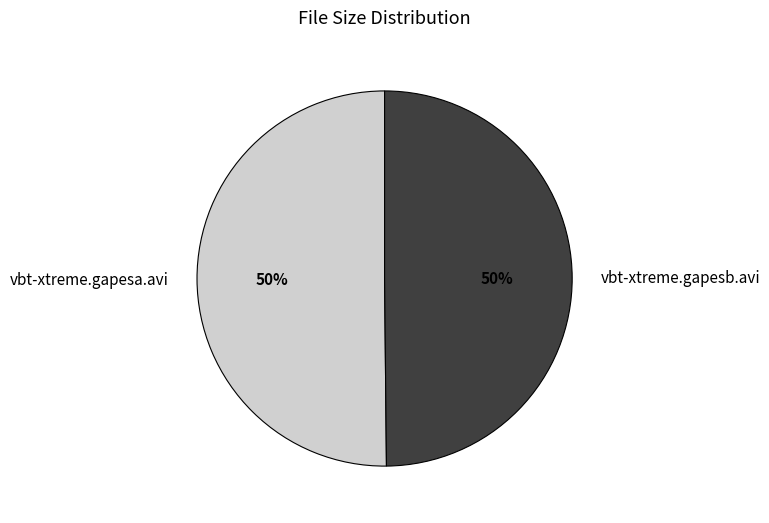

Approximately how many times larger is the value at vbt-xtreme.gapesa.avi compared to vbt-xtreme.gapesb.avi?

1.0